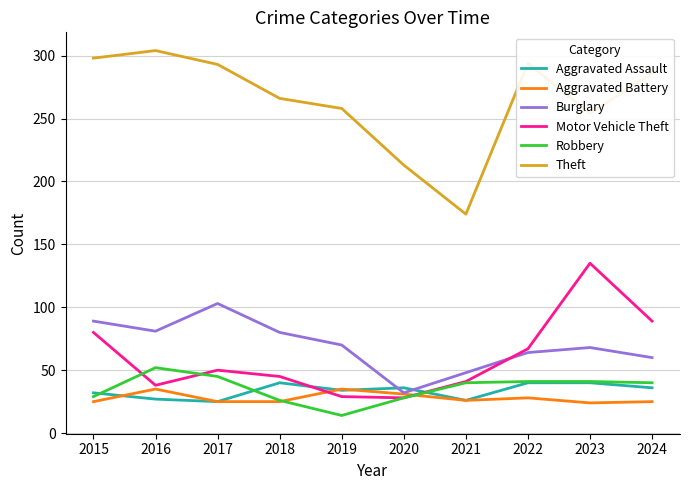

True or false: Aggravated Assault has more than 0 interior local peaks.

True